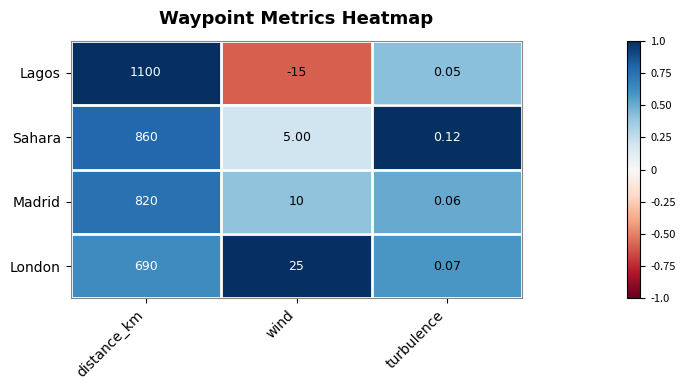

Where does the Madrid series first go above 10?

distance_km